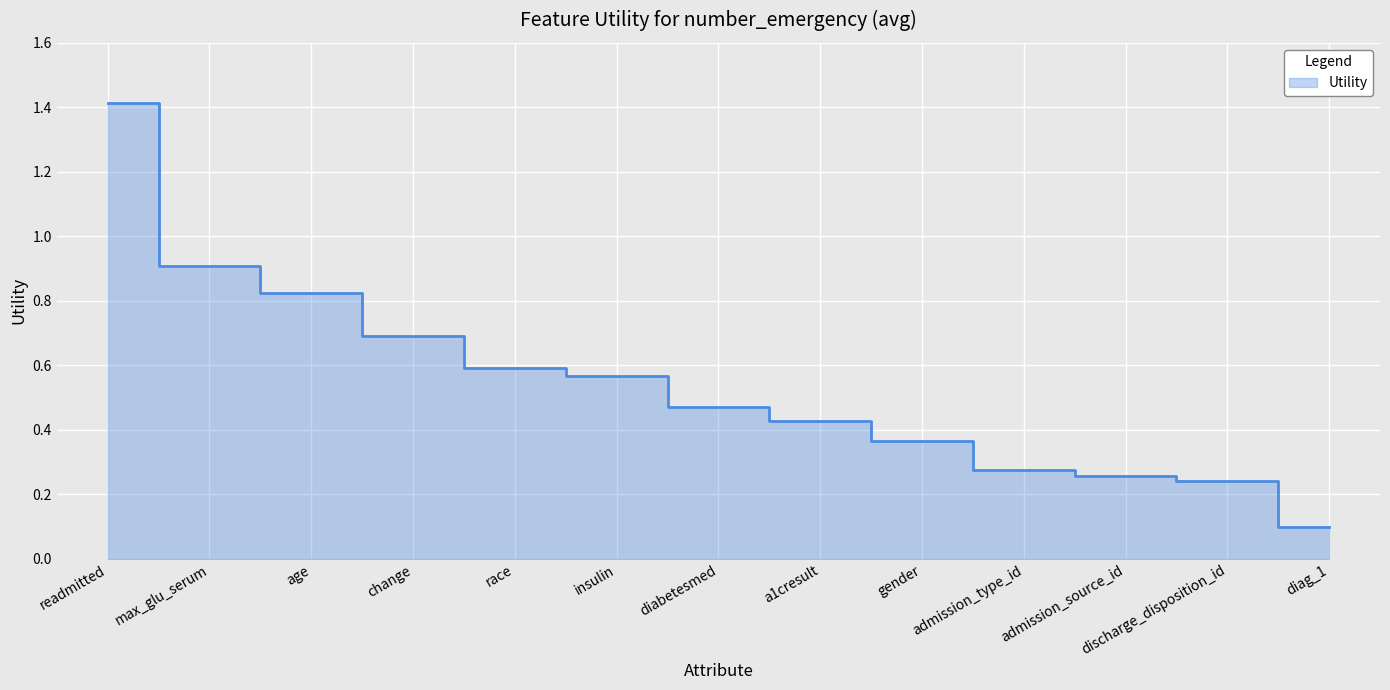

The chart shows a value of 0.2 at age. True or false?

False